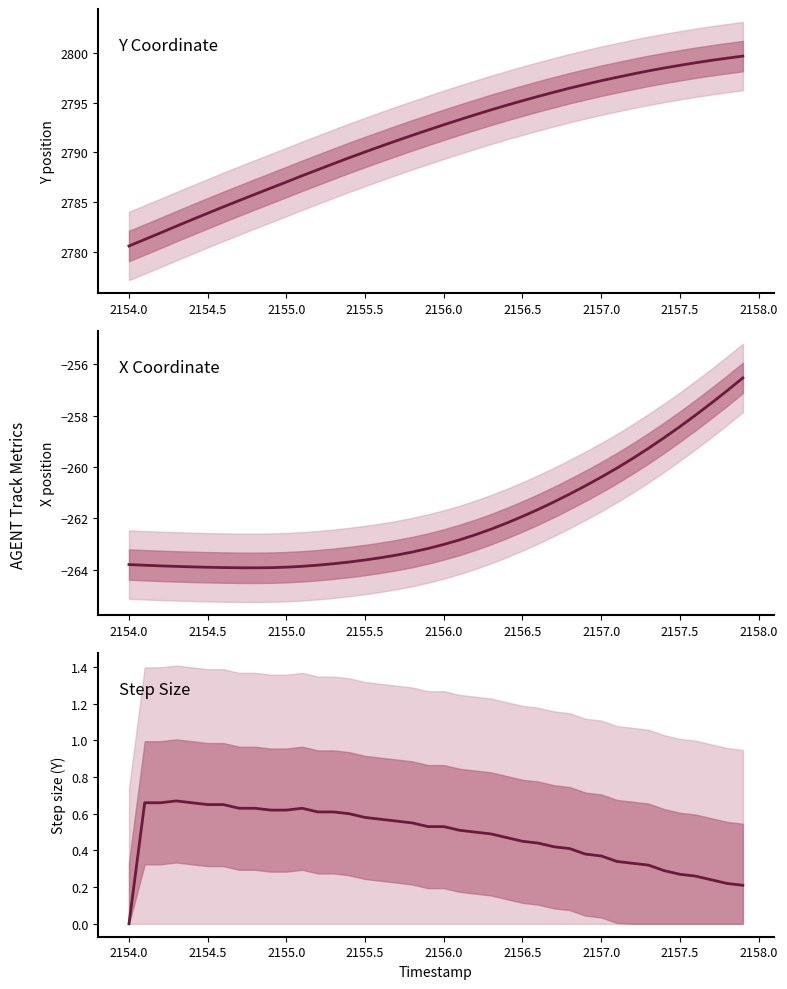

How many data points does each series have?

40